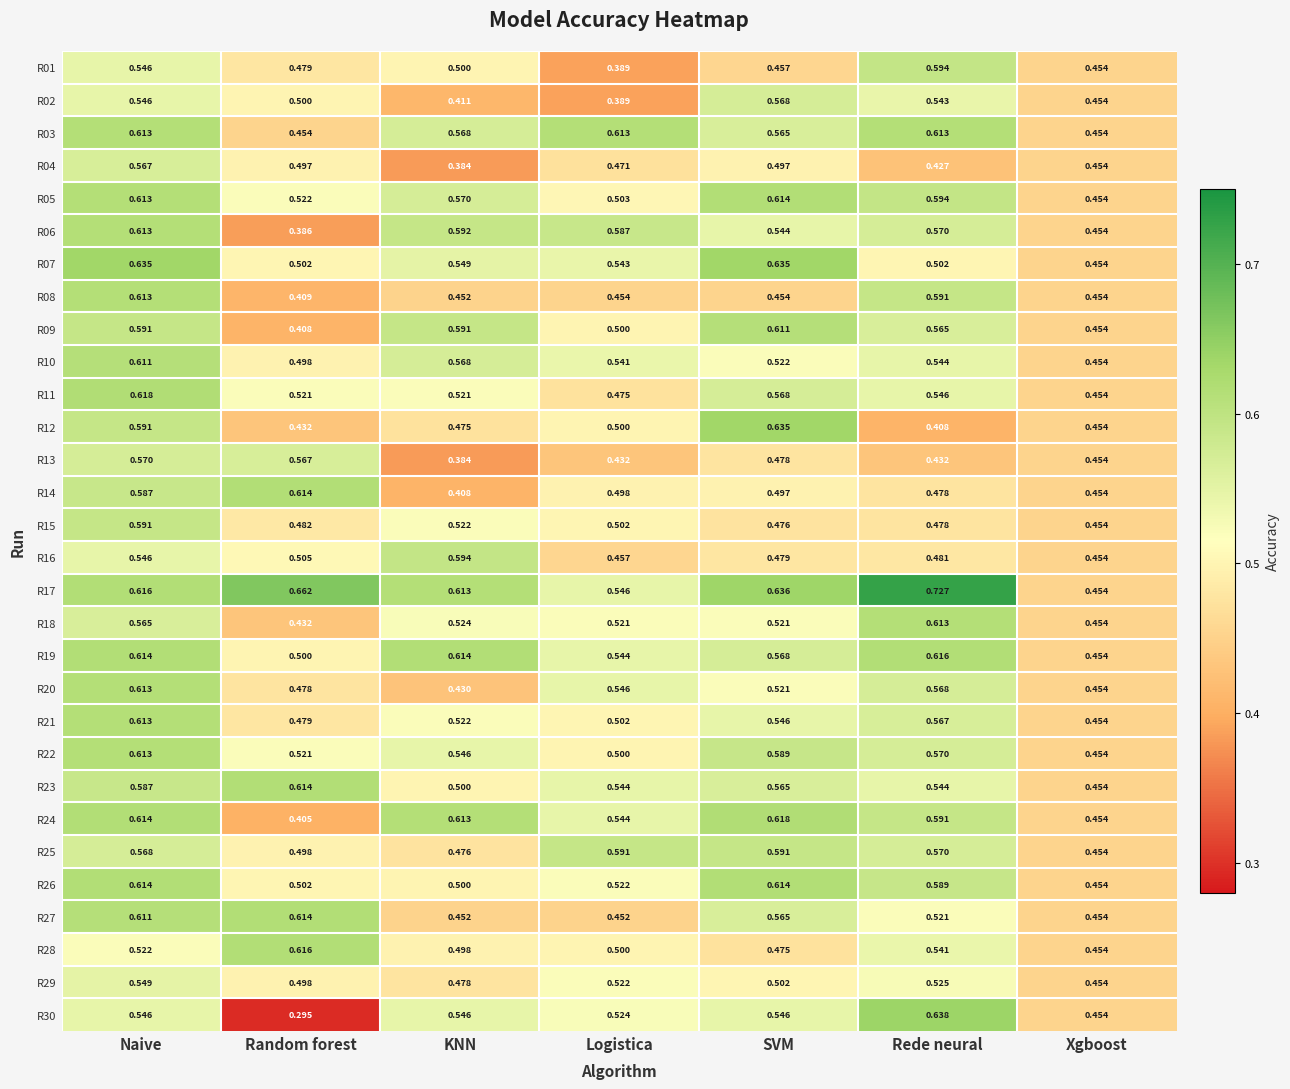

Which label corresponds to the largest value in the chart?

Rede neural